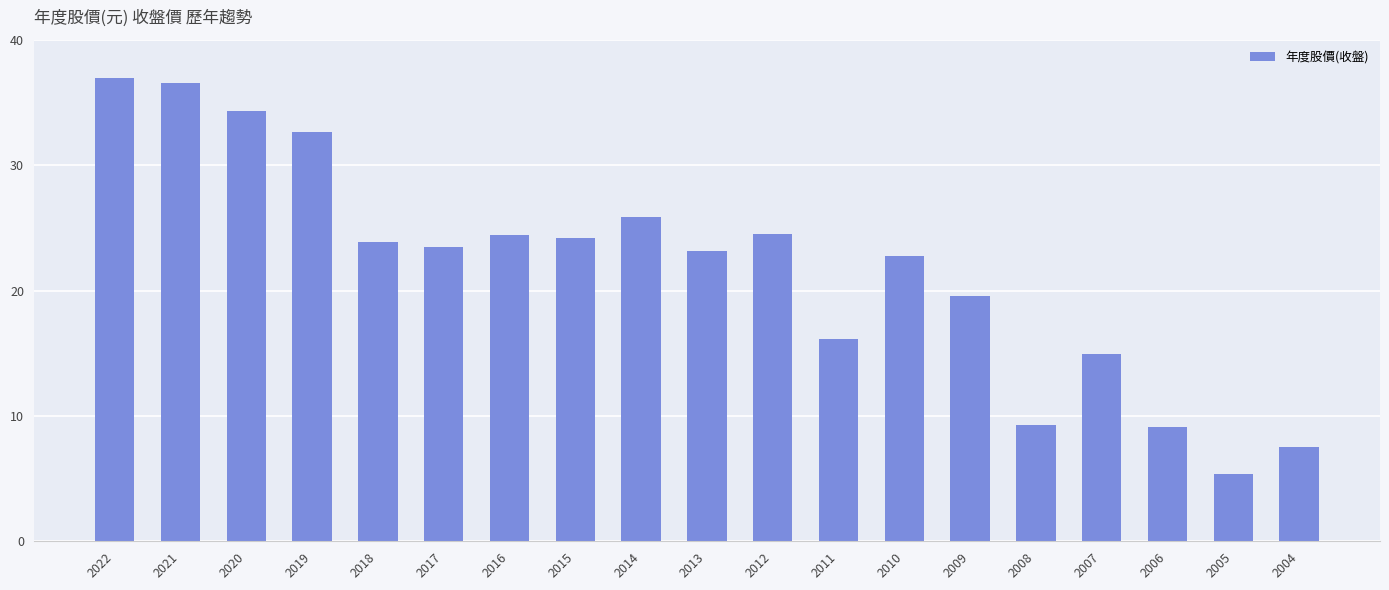

Does the chart contain any negative values?

No